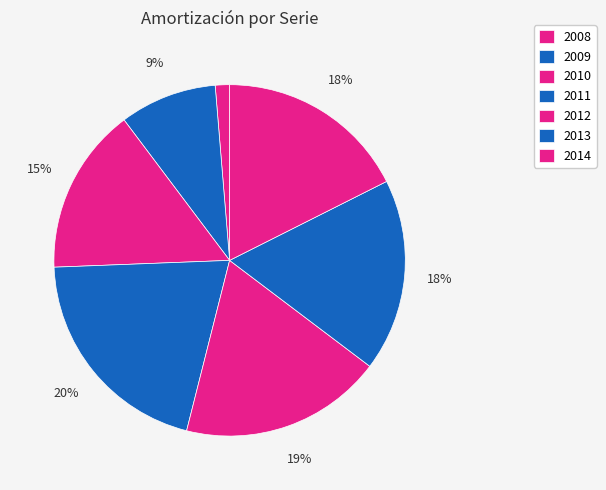

To the nearest percent, what is the difference between the largest and smallest slice percentages?

19%